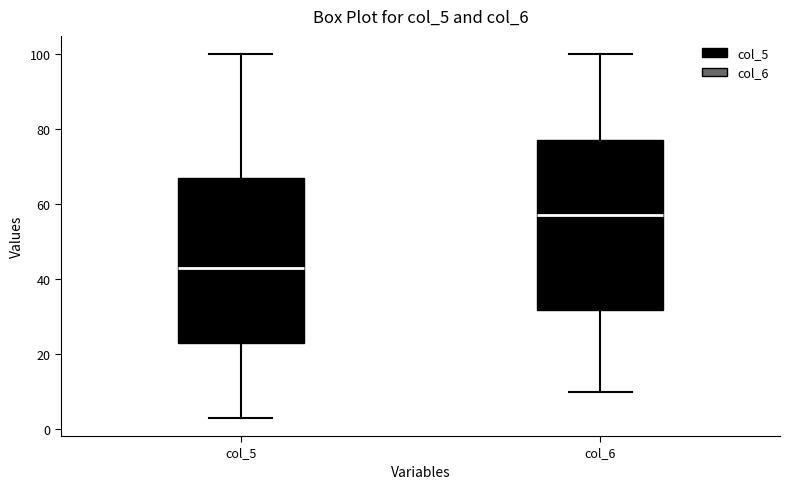

Reading left to right, transcribe this box plot: for each box, give where its median line is, the range the box spans, and where its two whiskers end, as read against the y-axis. The values are not printed on the chart, so give them approximately, as read against the axis.

col_5: median 44, box 24 to 68, whiskers 4 to 100
col_6: median 58, box 32 to 78, whiskers 10 to 100